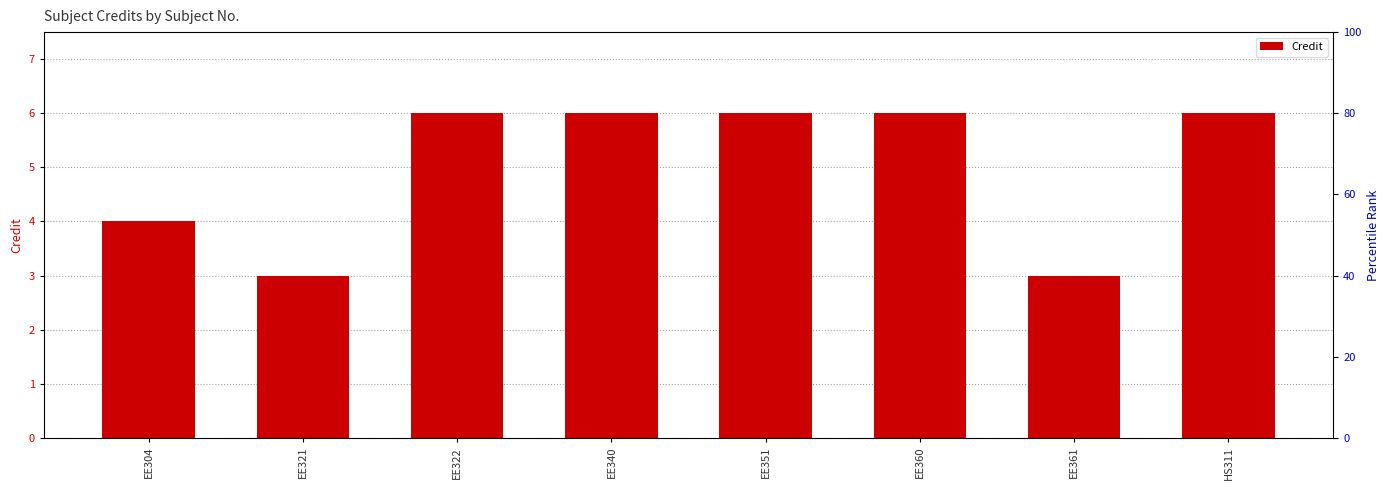

What is the label of the 7th bar from the left?

EE361